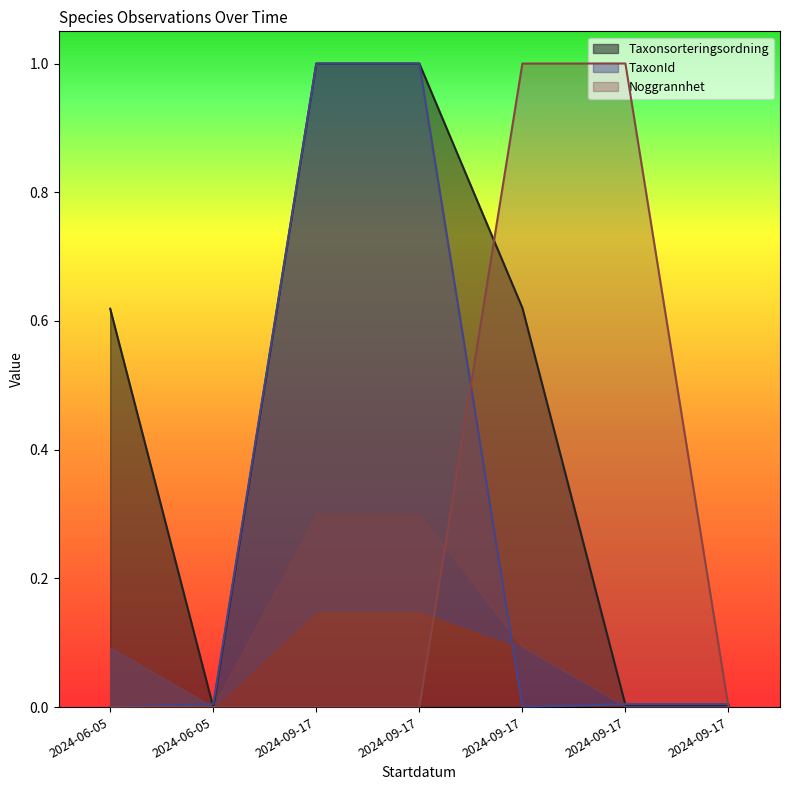

What are all the series names shown in the legend?

Taxonsorteringsordning, TaxonId, Noggrannhet